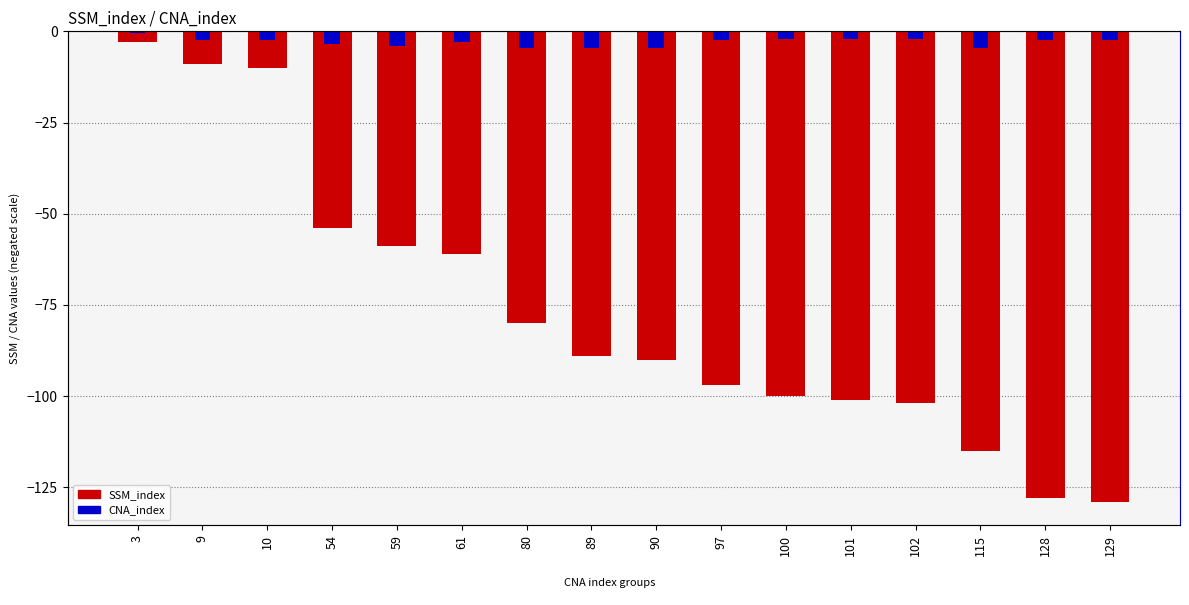

The CNA_index series shows -4.4 at 129. True or false?

False